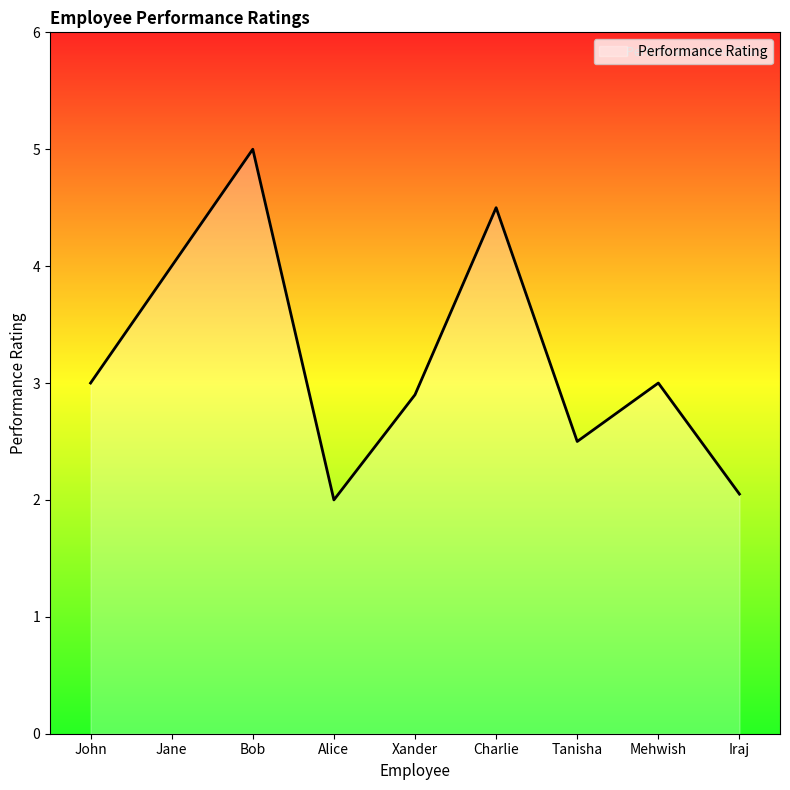

What is the difference between the values at Jane and Alice?

2.0